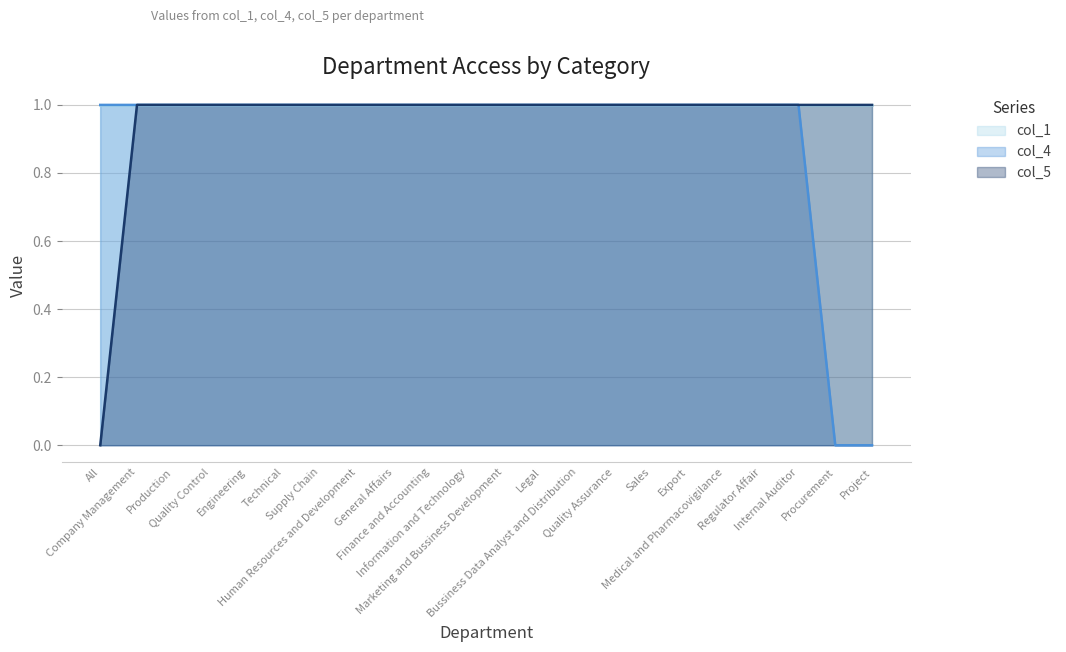

True or false: col_5 and col_4 cross at least once.

False